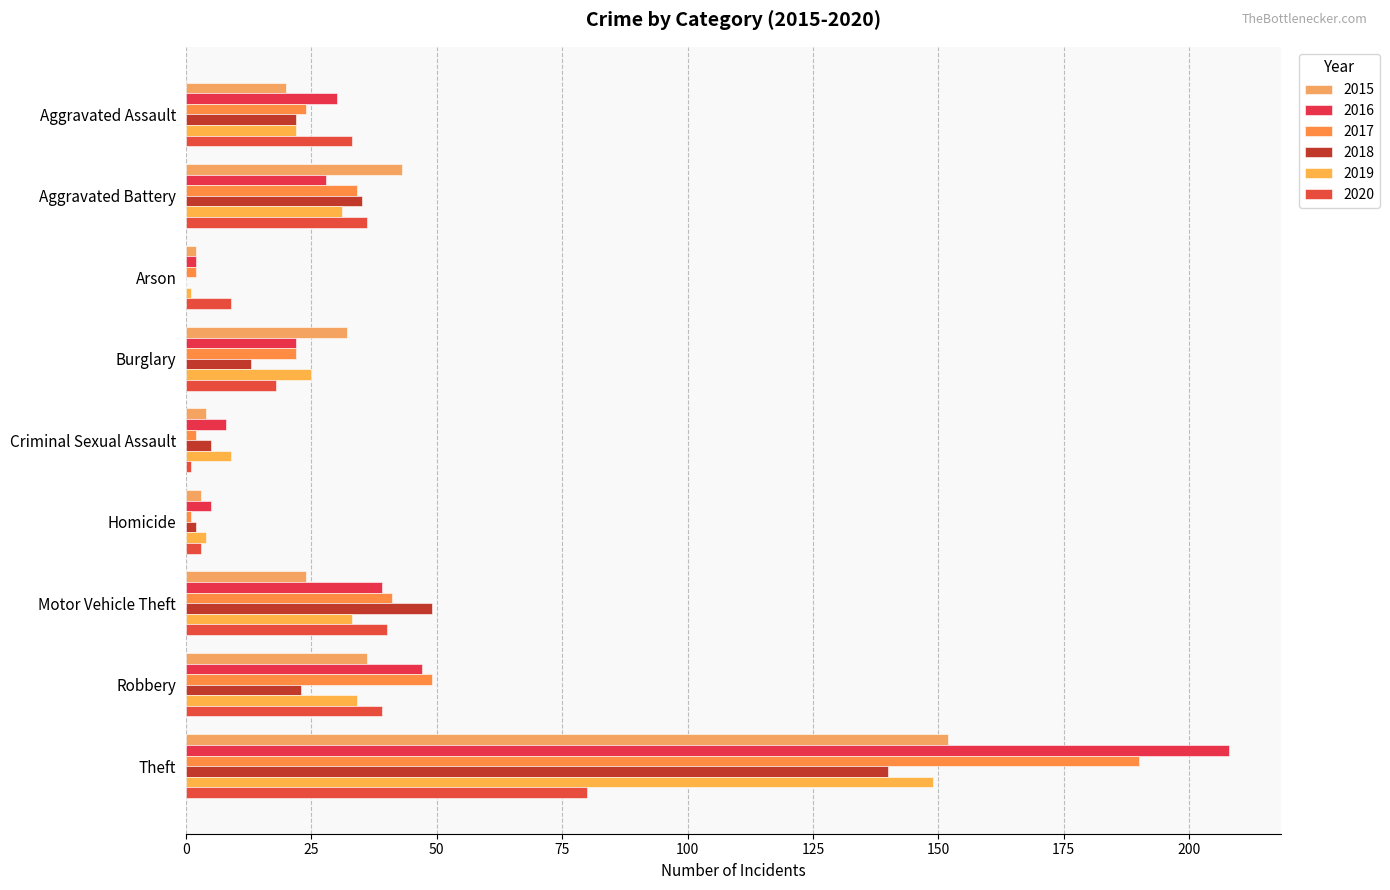

What is the maximum value for 2019?

149